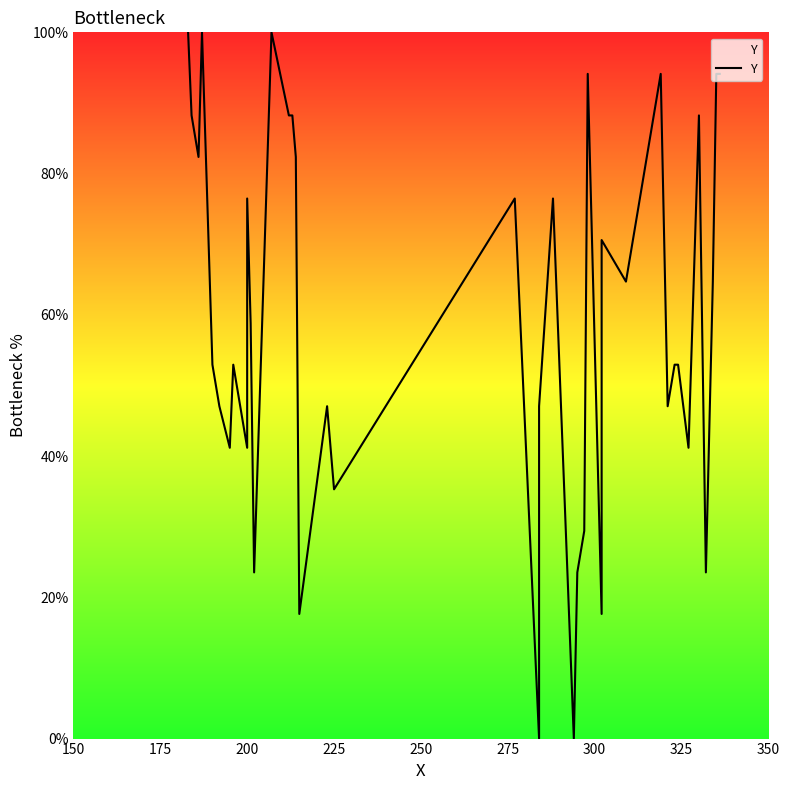

How many points are higher than both their immediate neighbors (excluding endpoints)?

11